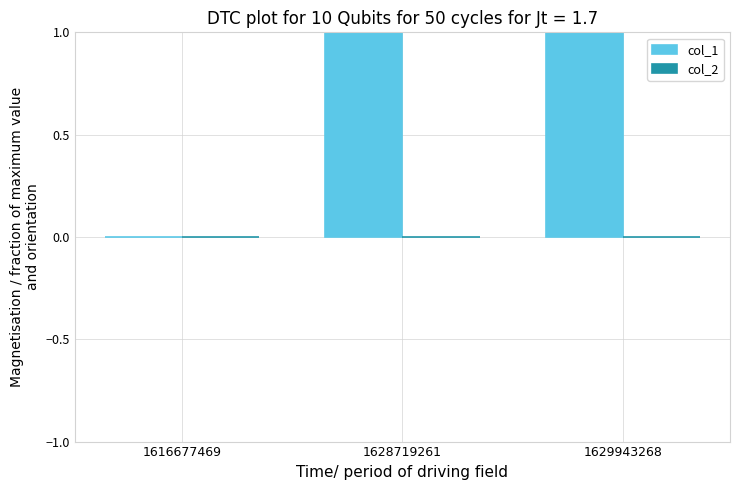

At how many categories does at least one series exceed 0?

2